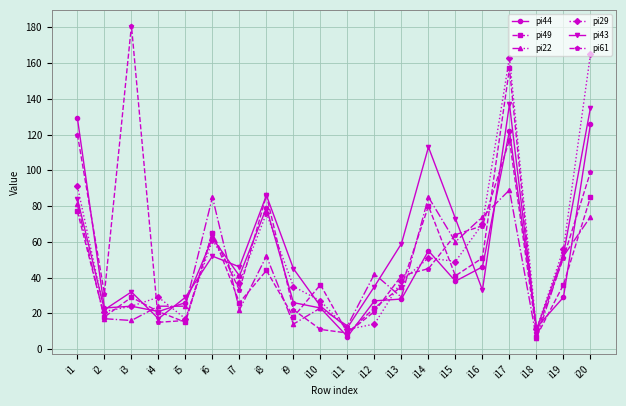

What is the total value across all series at i16?

343